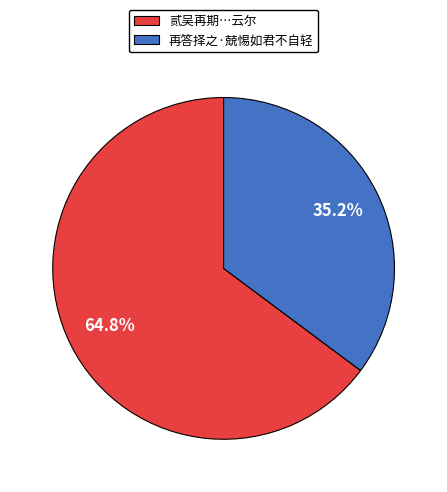

Is there a majority slice in this chart?

Yes